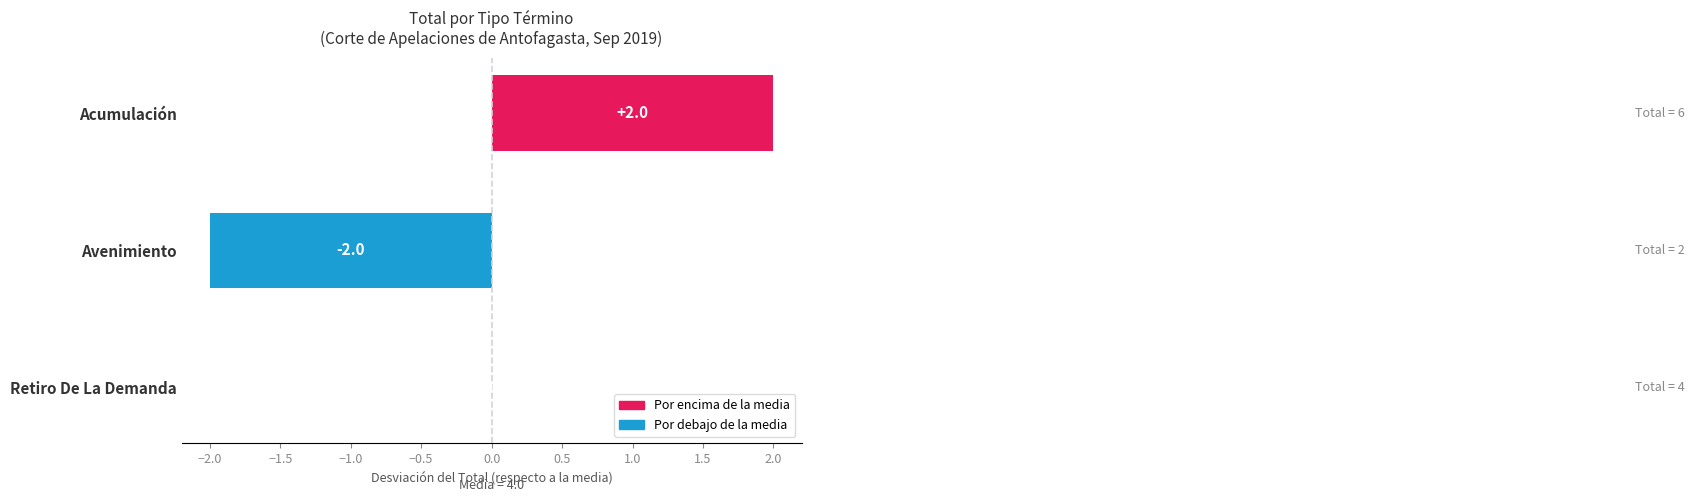

Which category has the highest value across all series?

Acumulación